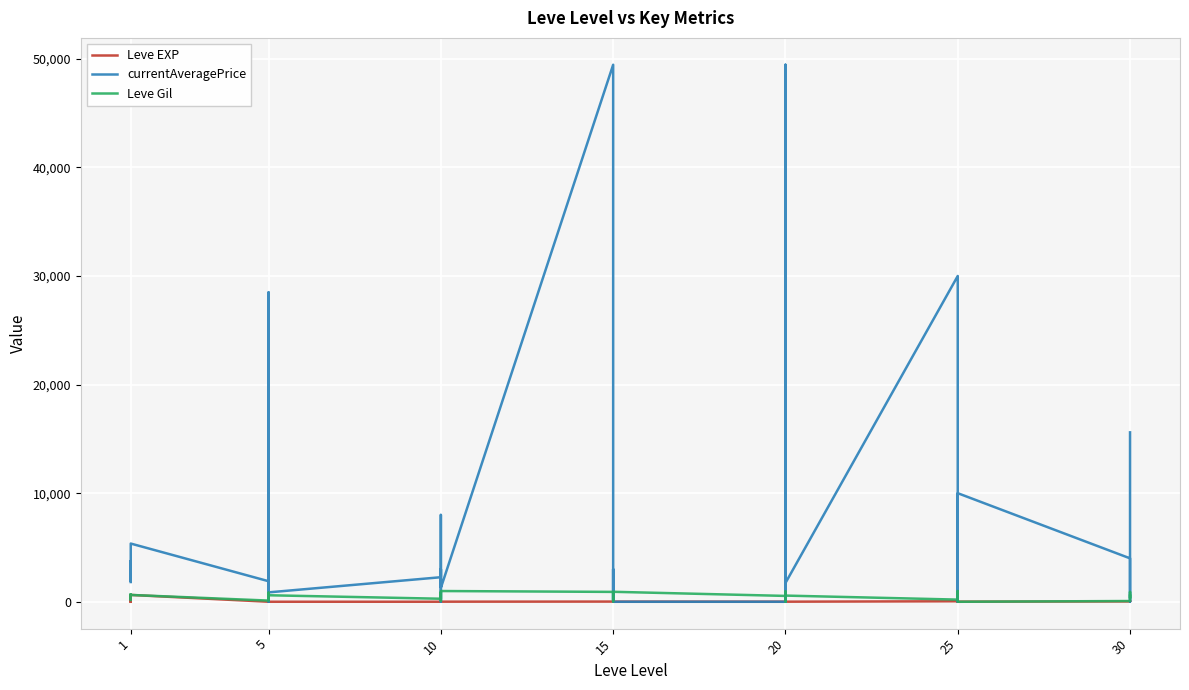

At how many categories does at least one series exceed 45969?

2